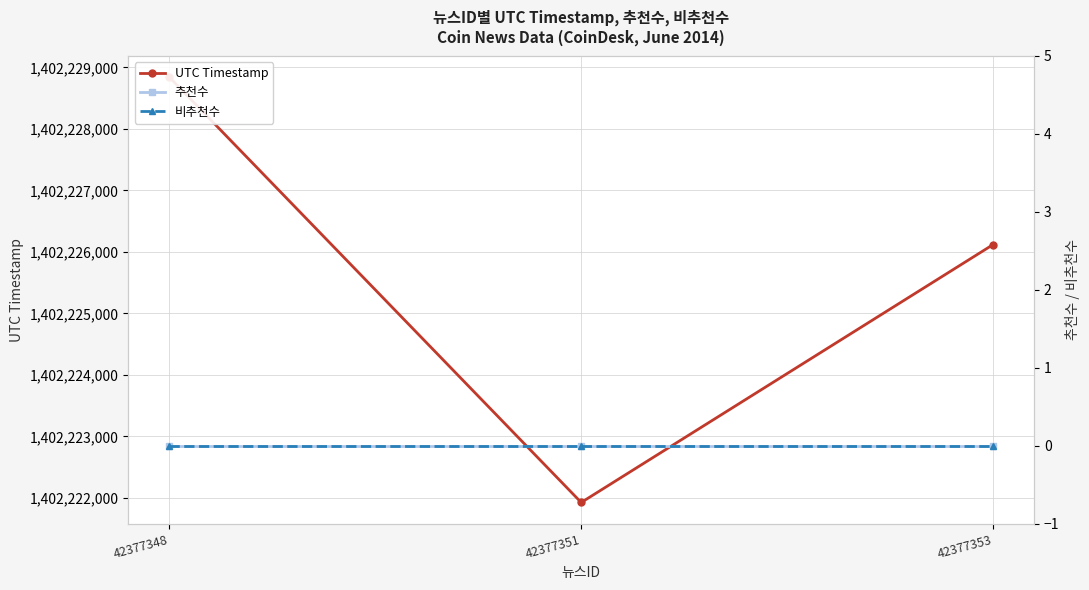

Count the UTC Timestamp values in the range 1402221927 to 1402228841.

3